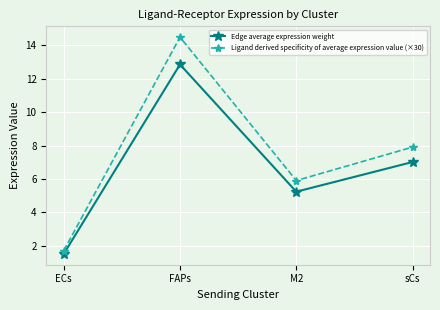

True or false: Edge average expression weight and Ligand derived specificity of average expression value (×30) intersect in this chart.

False